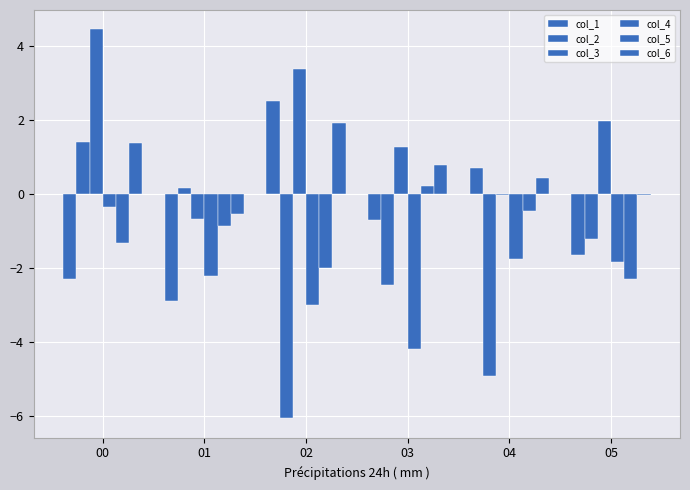

Count the number of categories in the chart.

6